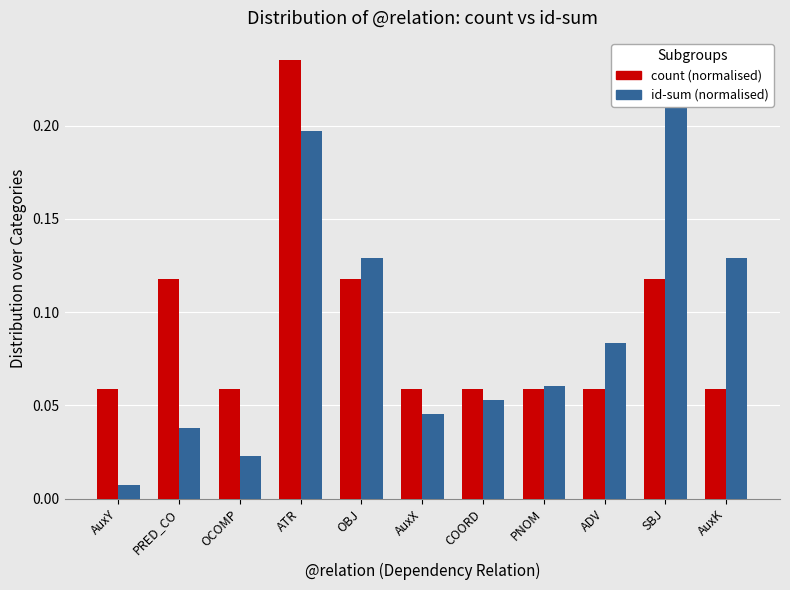

What is the label of the 10th bar from the left?

SBJ